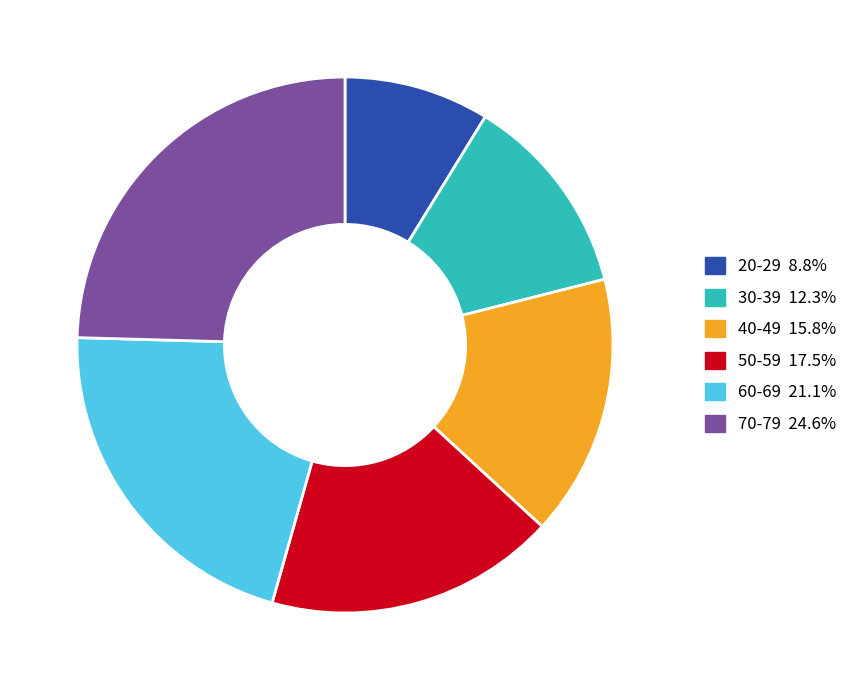

Is the sum of 30-39 and 40-49 greater than half?

No